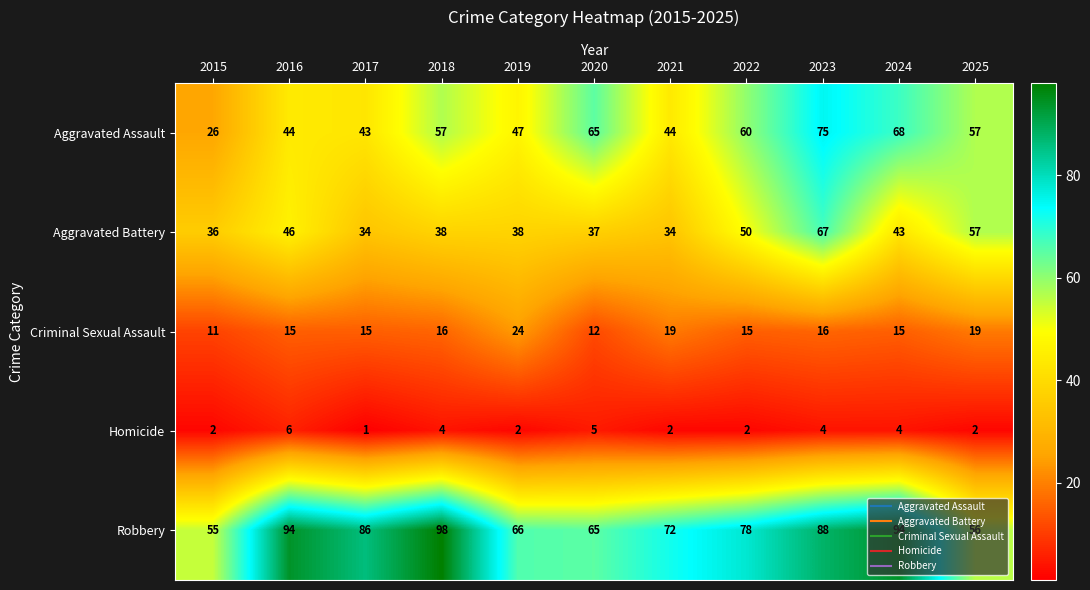

Where is Aggravated Battery nearest to the value 50?

2022